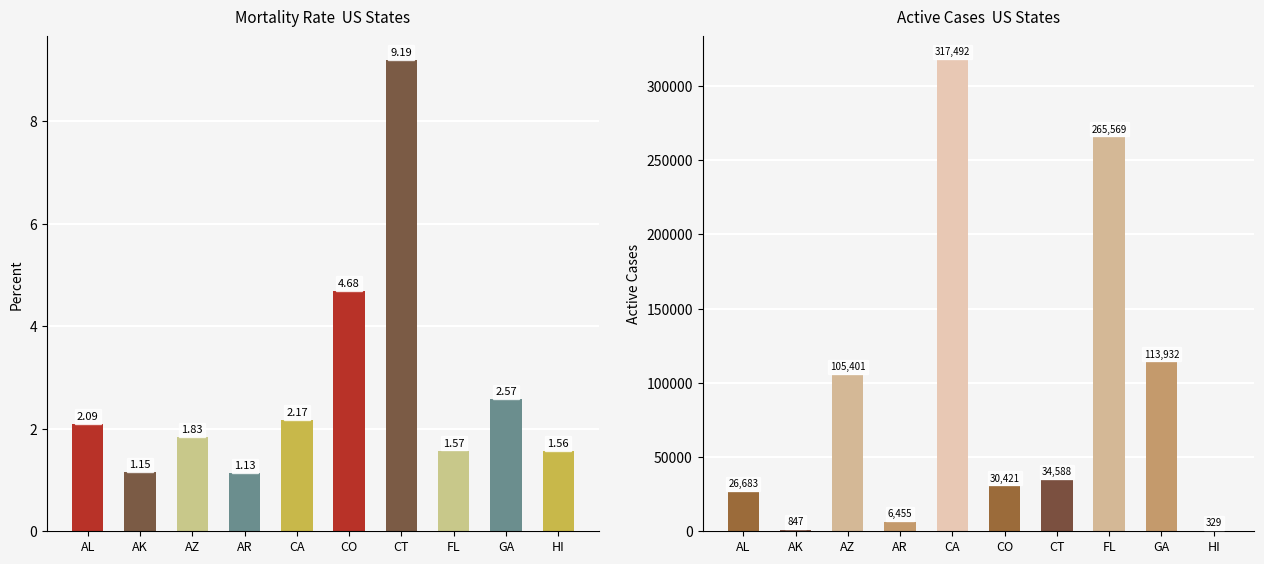

What is the difference between the highest and lowest values at CO?

30416.3